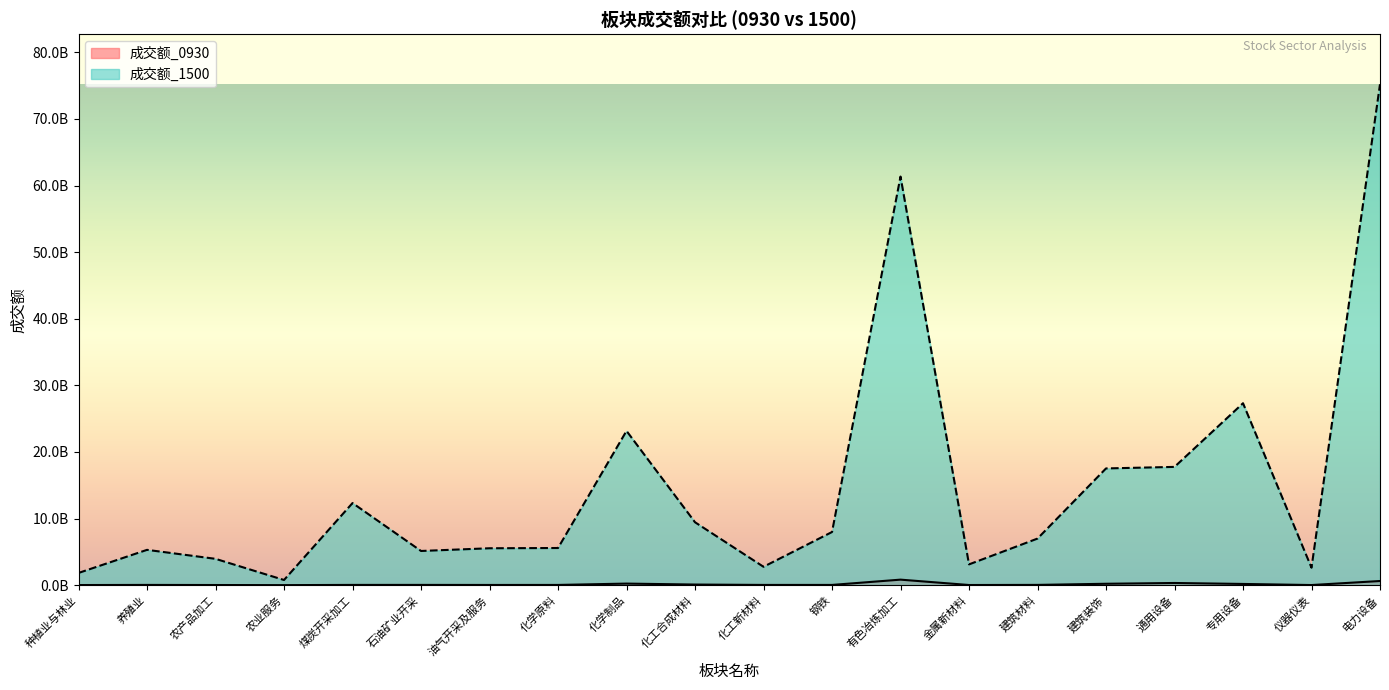

Reading left to right, list all the values displayed in this chart.

成交额_0930: 种植业与林业=16410309	养殖业=35095898	农产品加工=20545860	农业服务=4297436	煤炭开采加工=36107967	石油矿业开采=37425534	油气开采及服务=29352624	化学原料=32260680	化学制品=233812732	化工合成材料=91178164	化工新材料=33898576	钢铁=33654734	有色冶炼加工=827494039	金属新材料=21739039	建筑材料=38424691	建筑装饰=208071010	通用设备=325381740	专用设备=181106732	仪器仪表=17552054	电力设备=621520061
成交额_1500: 种植业与林业=1833514579	养殖业=5300408301	农产品加工=3951420523	农业服务=775840291	煤炭开采加工=12327308357	石油矿业开采=5132133851	油气开采及服务=5539193132	化学原料=5577325748	化学制品=23159182782	化工合成材料=9444577123	化工新材料=2758063864	钢铁=7979350153	有色冶炼加工=61350148155	金属新材料=3118544018	建筑材料=6993609054	建筑装饰=17524865402	通用设备=17756420655	专用设备=27315319118	仪器仪表=2618726130	电力设备=75208462808